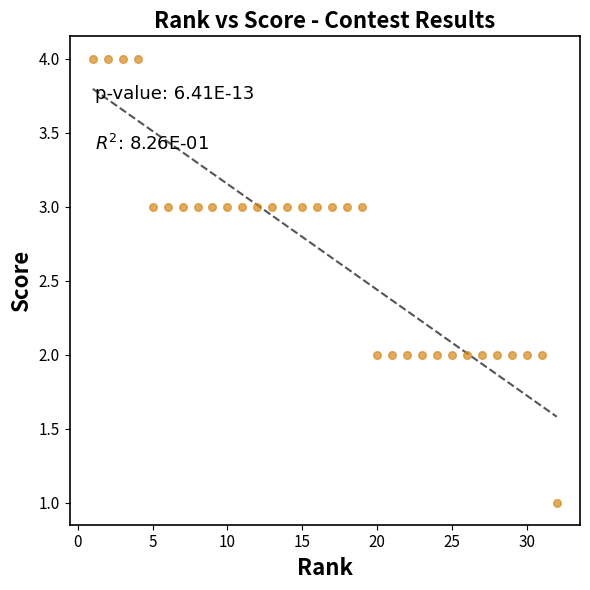

What is the range of X values (max minus min)?

31